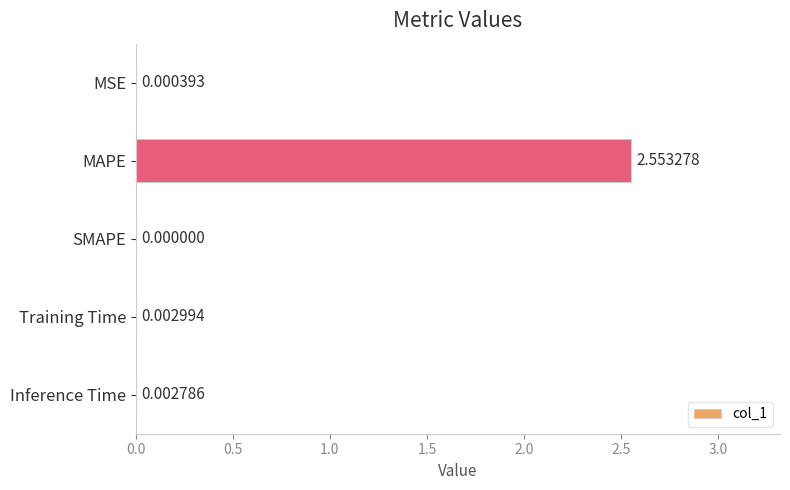

Which label corresponds to the largest value in the chart?

MAPE